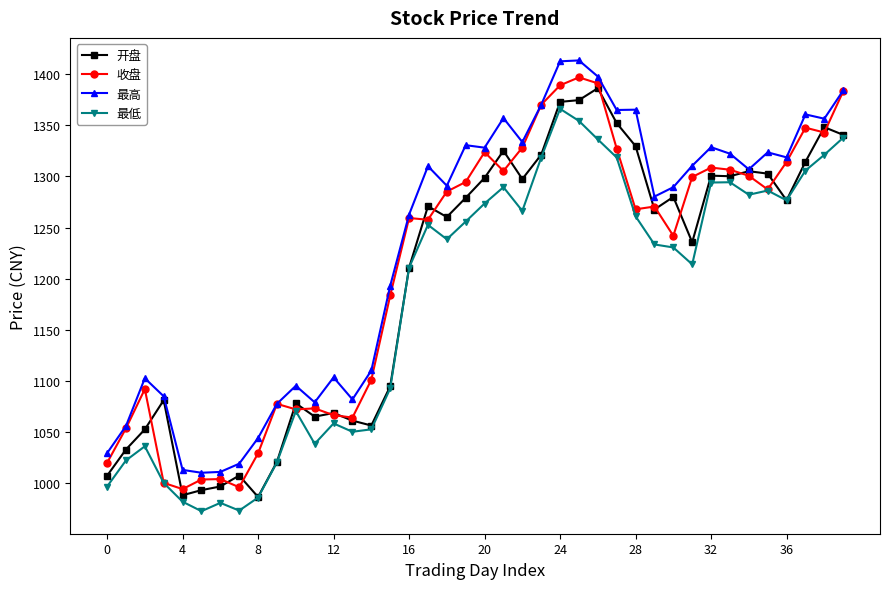

True or false: 最高 and 最低 intersect in this chart.

False